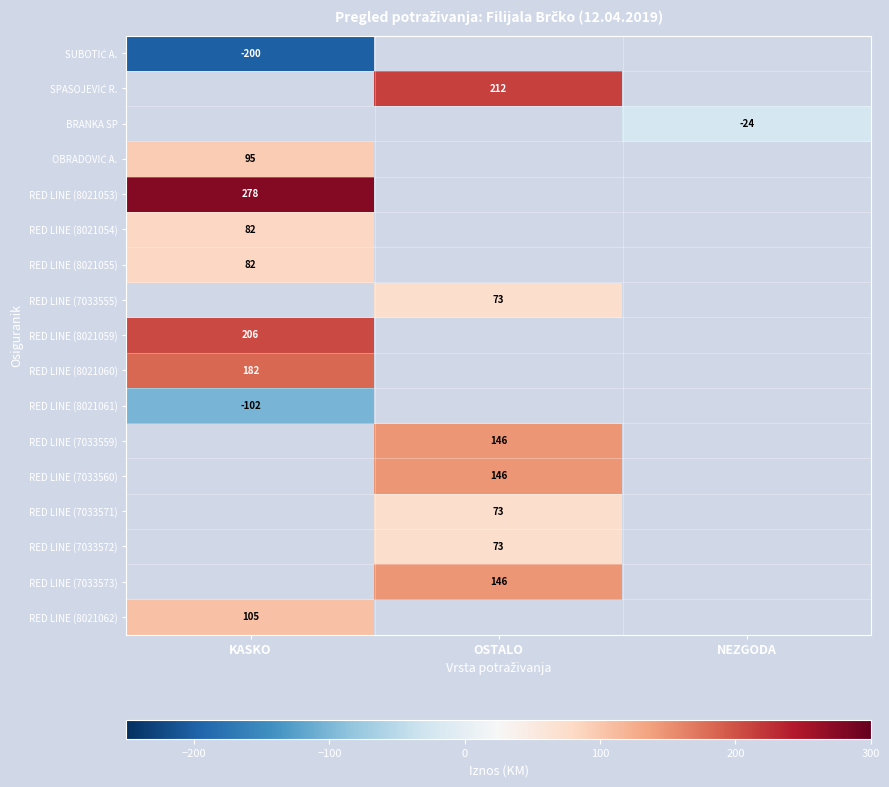

The RED LINE (8021053) series shows 461 at KASKO. True or false?

False